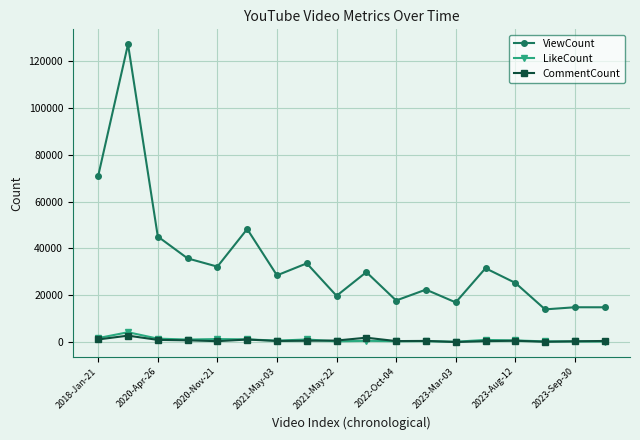

What is the value of the ViewCount point at the 3rd from the left?

45080